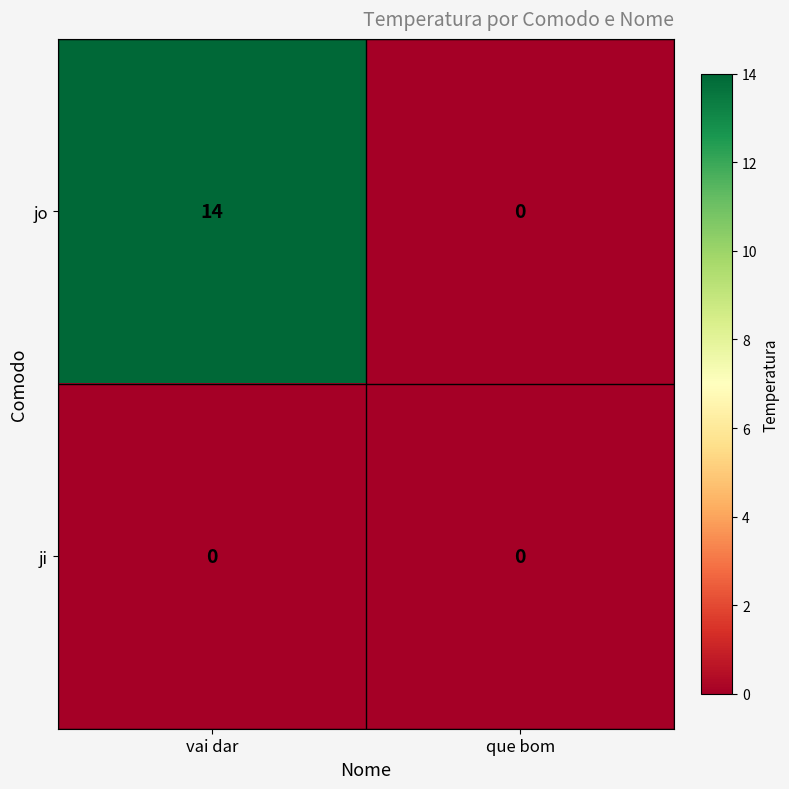

Reading right to left, transcribe all the data shown in this chart.

jo: que bom=0	vai dar=14
ji: que bom=0	vai dar=0